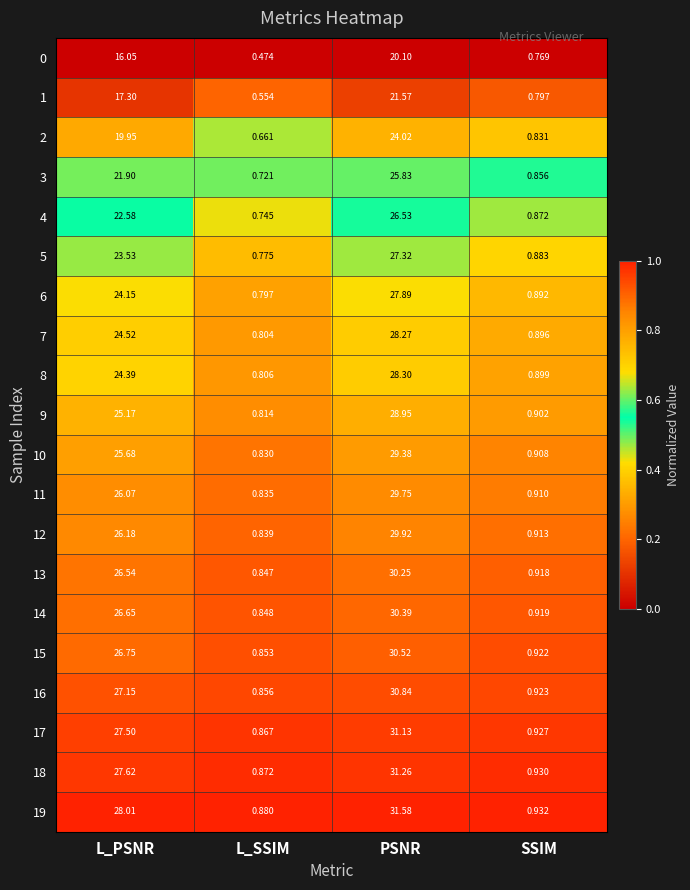

At L_SSIM, list the series in order from largest to smallest.

19, 18, 17, 16, 15, 14, 13, 12, 11, 10, 9, 8, 7, 6, 5, 4, 3, 2, 1, 0